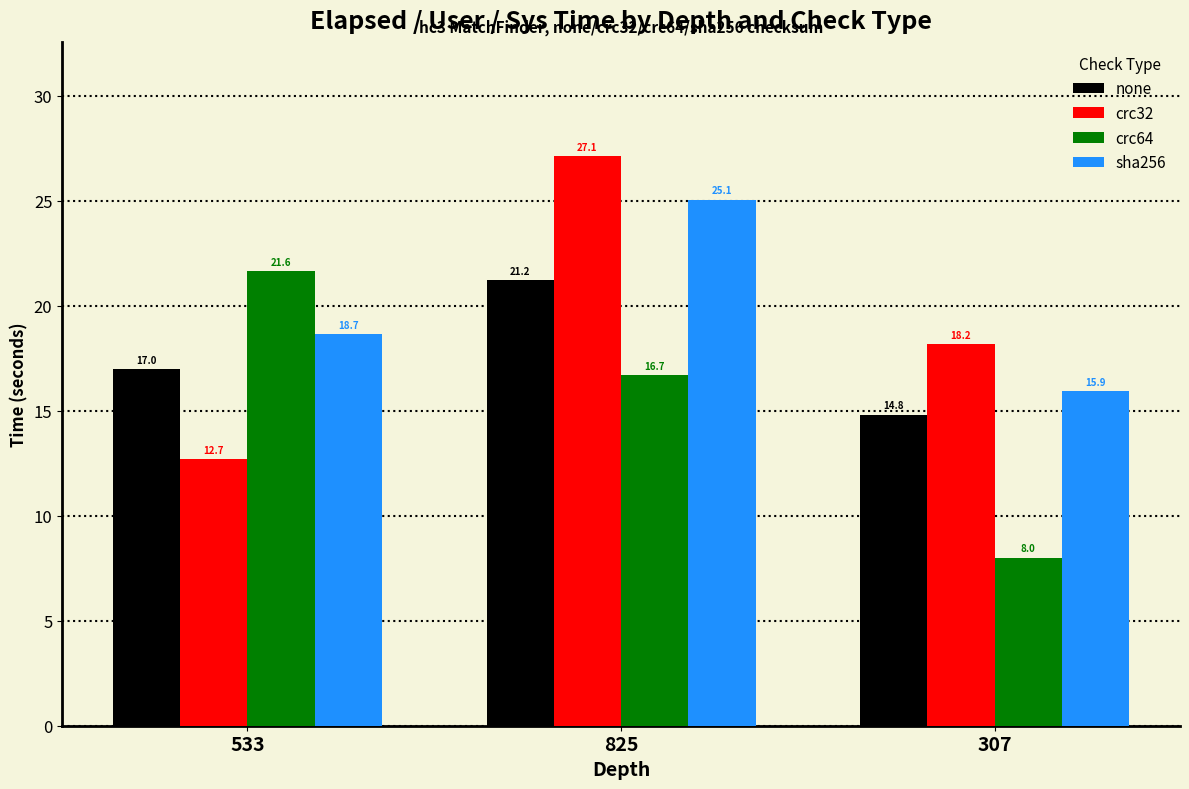

What is the difference between the maximum and minimum values in the crc64 series?

13.6